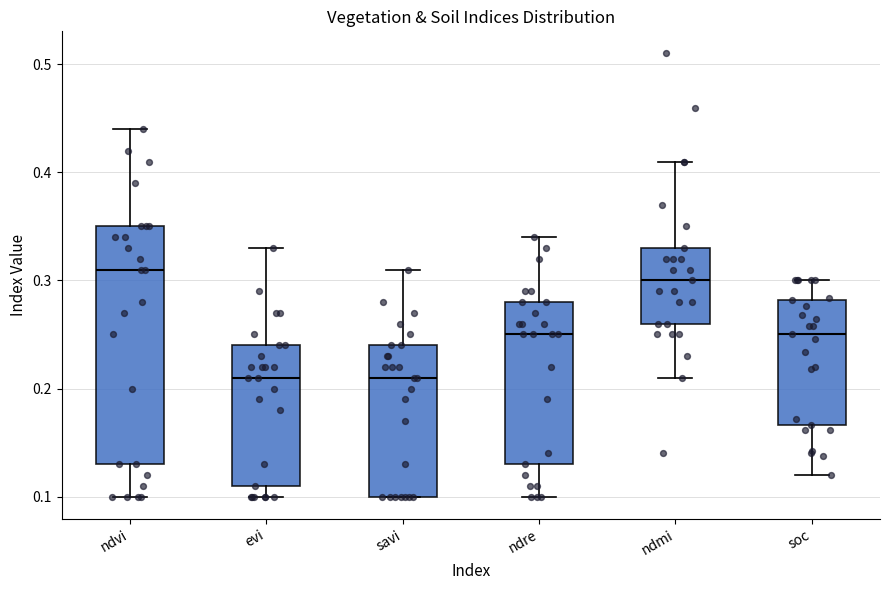

Reading left to right, transcribe this box plot: for each box, give where its median line is, the range the box spans, and where its two whiskers end, as read against the y-axis. The values are not printed on the chart, so give them approximately, as read against the axis.

ndvi: median 0.31, box 0.13 to 0.35, whiskers 0.10 to 0.44
evi: median 0.21, box 0.11 to 0.24, whiskers 0.10 to 0.33
savi: median 0.21, box 0.10 to 0.24, whiskers 0.10 to 0.31
ndre: median 0.25, box 0.13 to 0.28, whiskers 0.10 to 0.34
ndmi: median 0.30, box 0.26 to 0.33, whiskers 0.21 to 0.41
soc: median 0.25, box 0.17 to 0.28, whiskers 0.12 to 0.30